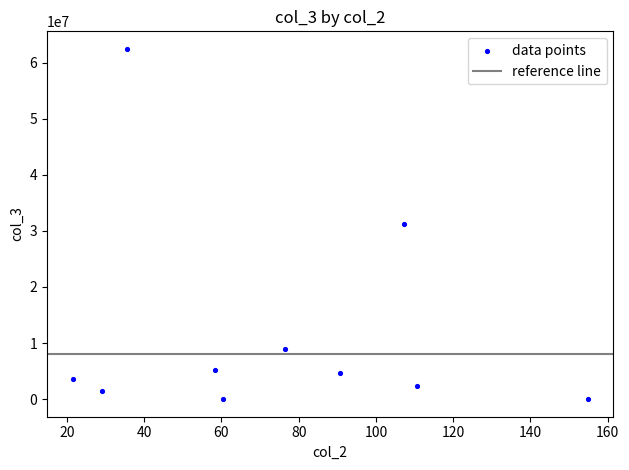

What is the range of Y values (max minus min)?

62442500